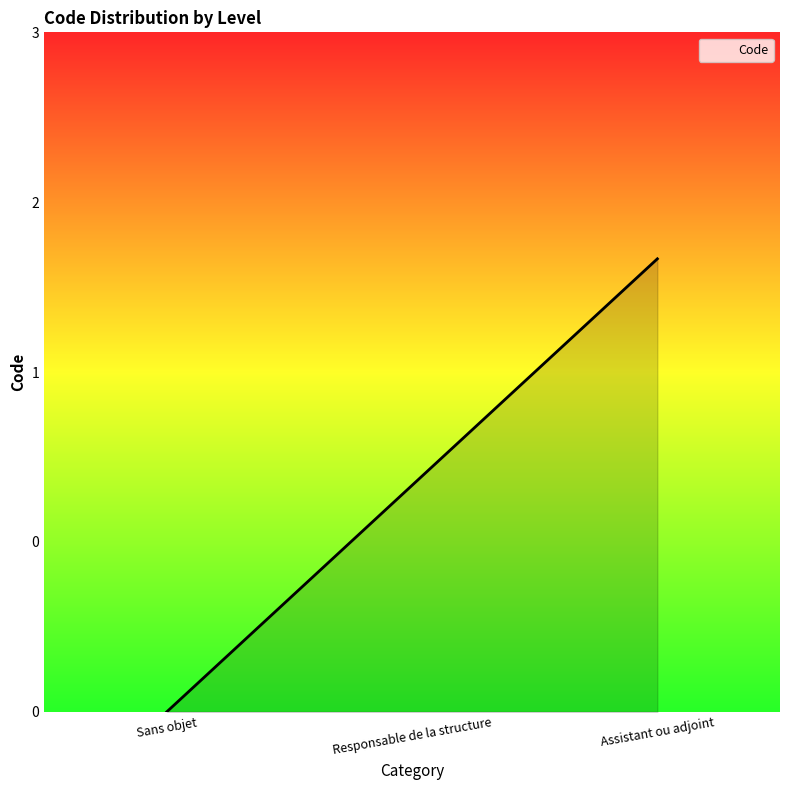

Reading right to left, extract all data points from this chart.

2	1	0